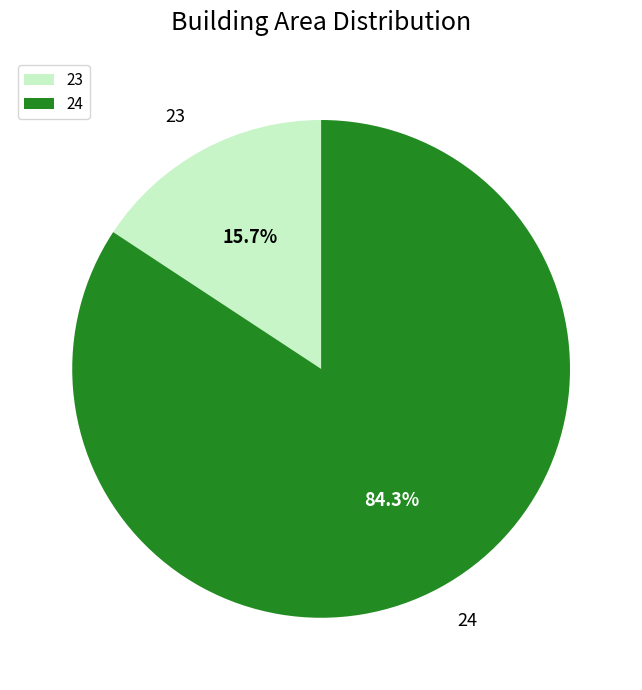

What is the majority slice?

24